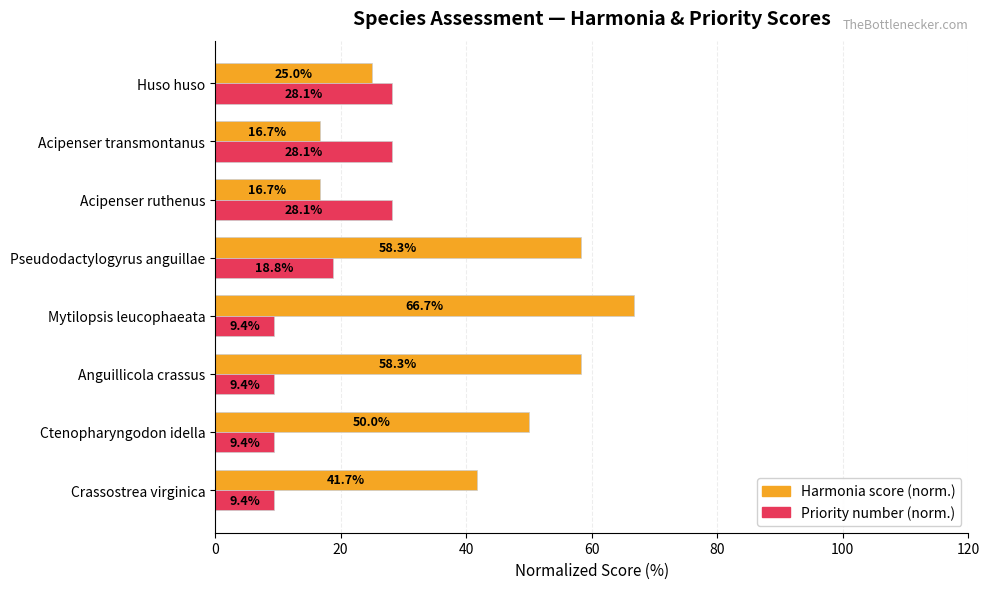

How many categories are shown in the chart?

8